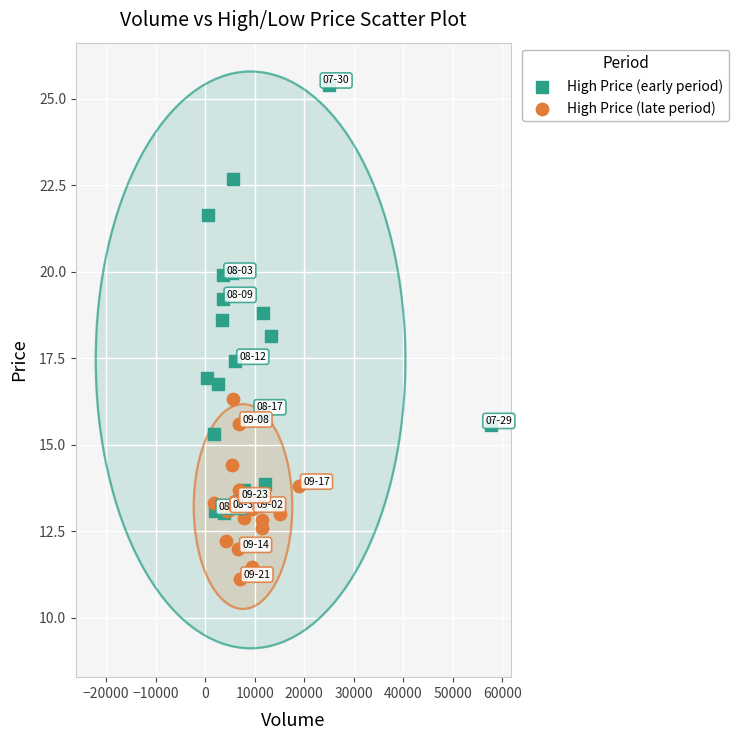

Which series has the widest spread of Y values?

High Price (early period)